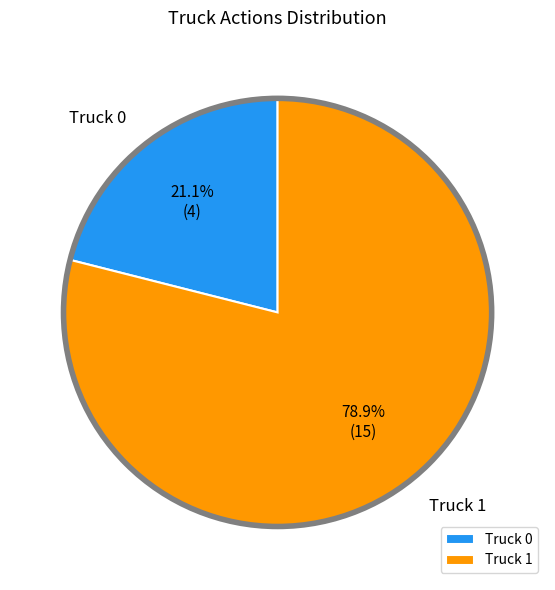

To the nearest percent, what is the difference between the Truck 1 and Truck 0 slice percentages?

58%